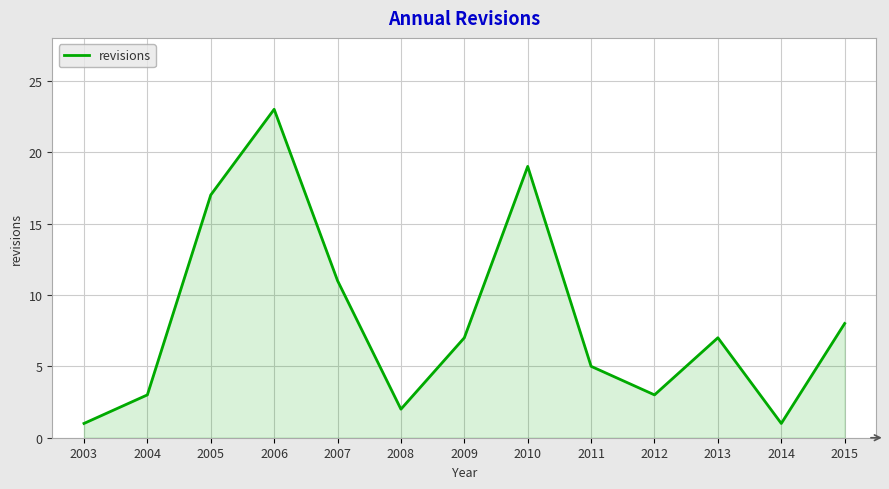

What is the approximate value at 2006?

23